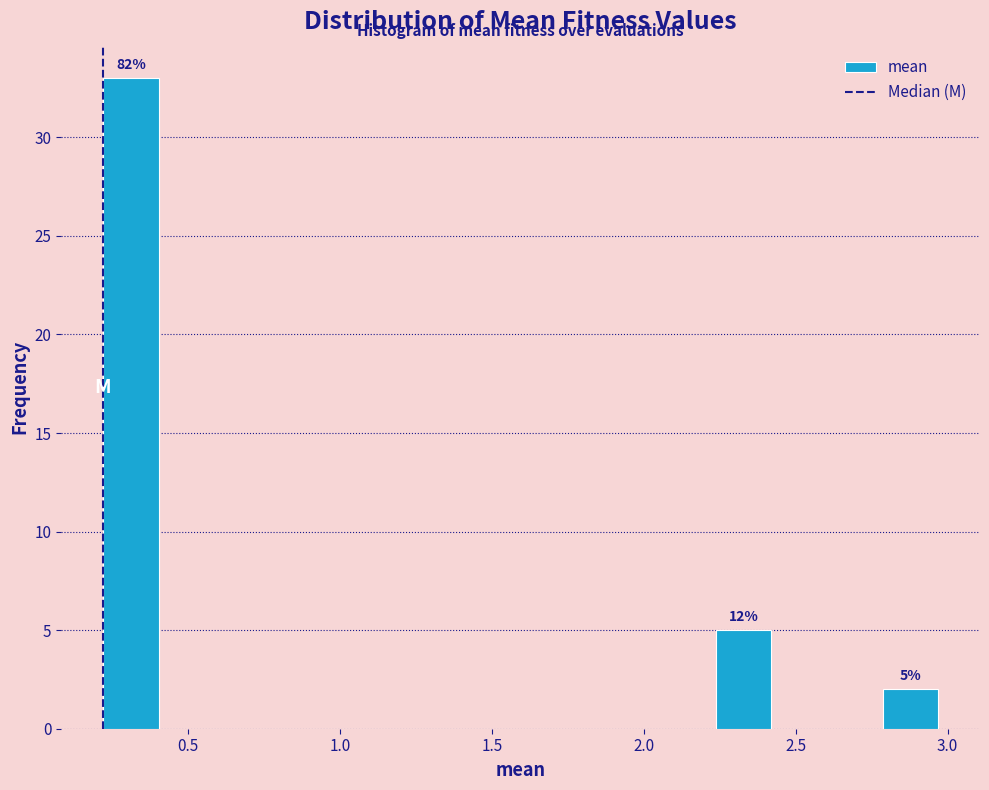

Read against the x-axis, roughly where is the centre of the tallest bar?

0.30